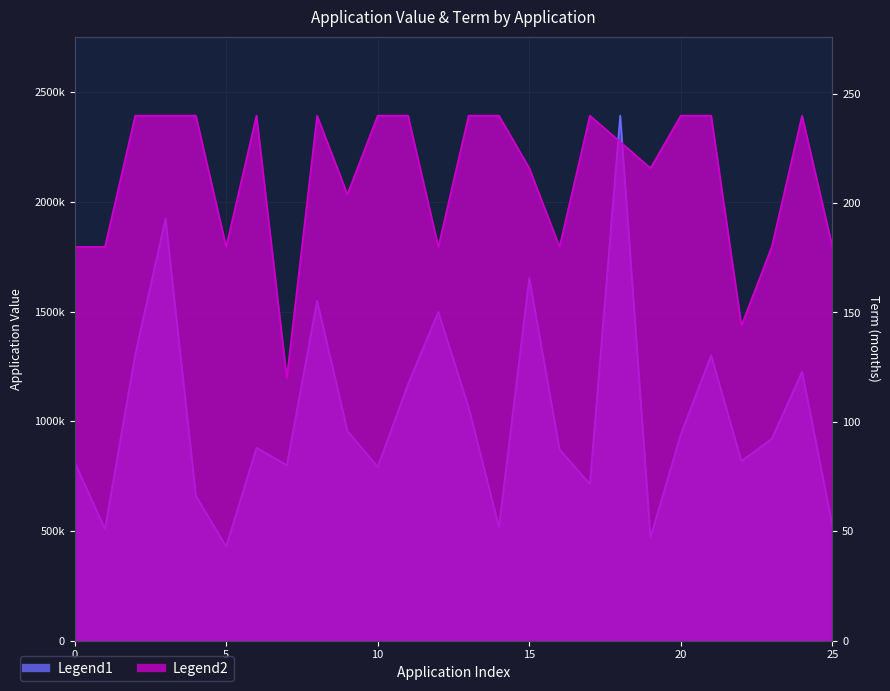

True or false: TERM has a value of 116 at W_APPL05253763.

False